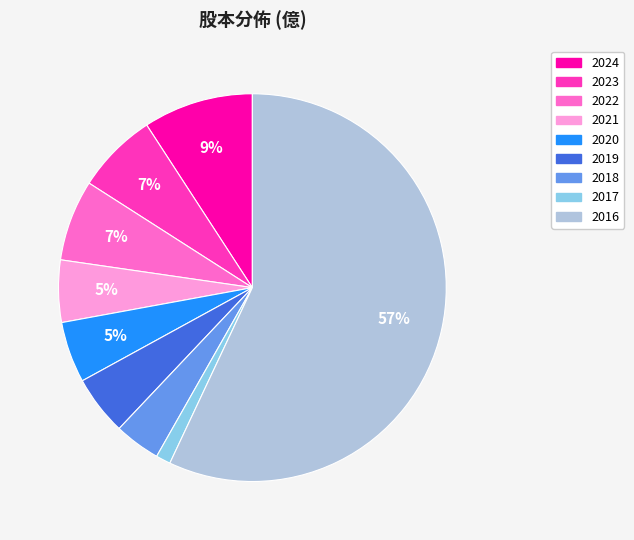

To the nearest percent, what portion does 2020 represent?

5%